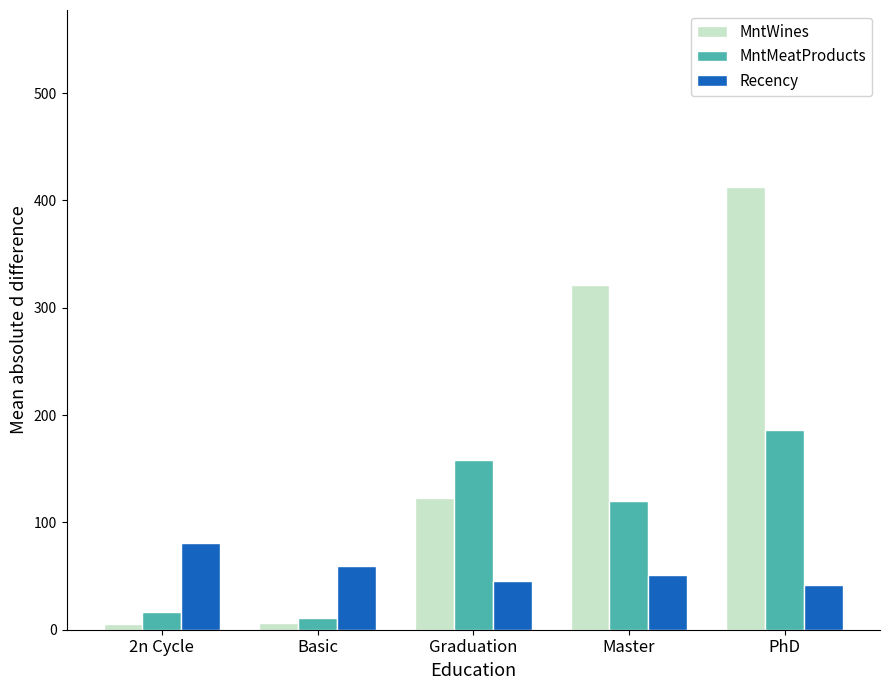

True or false: MntWines has a value of 123.1 at Graduation.

True